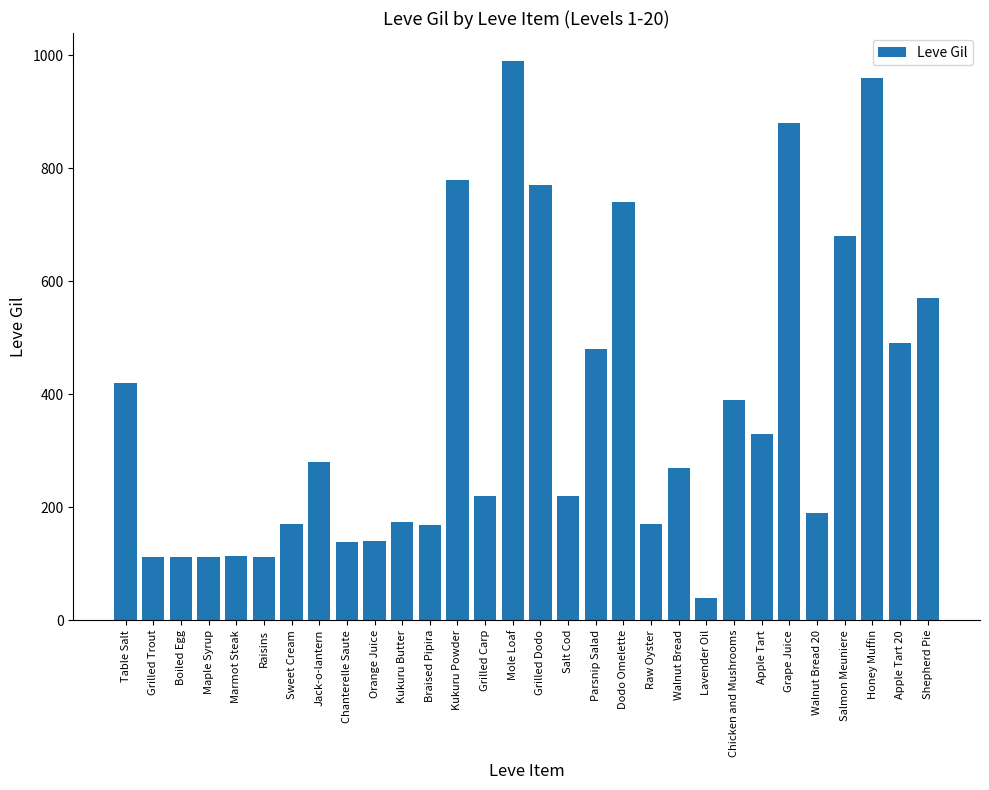

What is the label of the 3rd bar from the left?

Boiled Egg